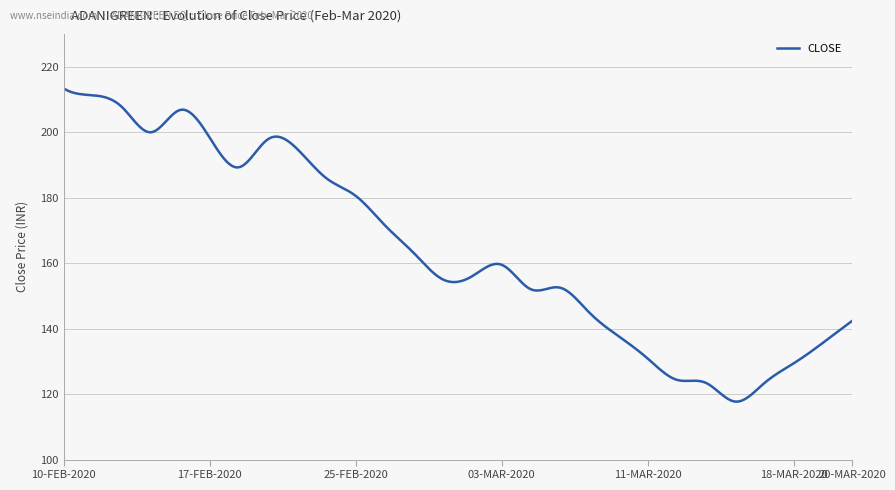

What is the difference between the maximum and minimum values?

95.7